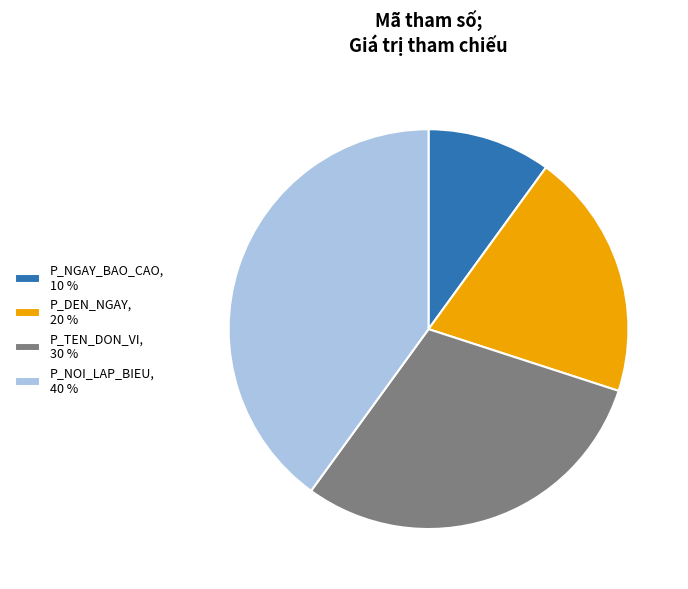

Count the number of slices in the pie.

4